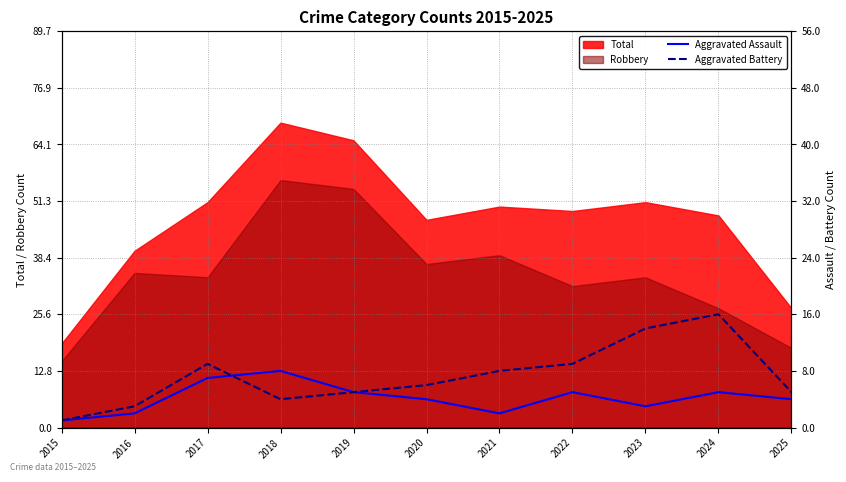

What is the value of the Aggravated Battery point at the 2nd from the left?

3